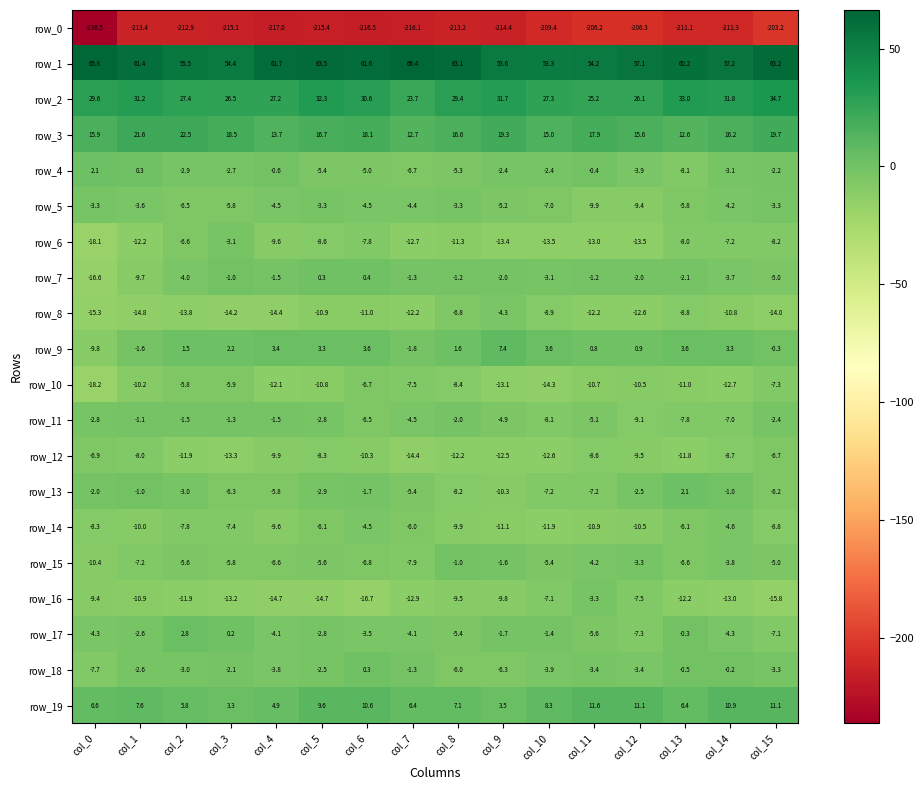

Which series changed the most between col_1 and col_8?

row_7